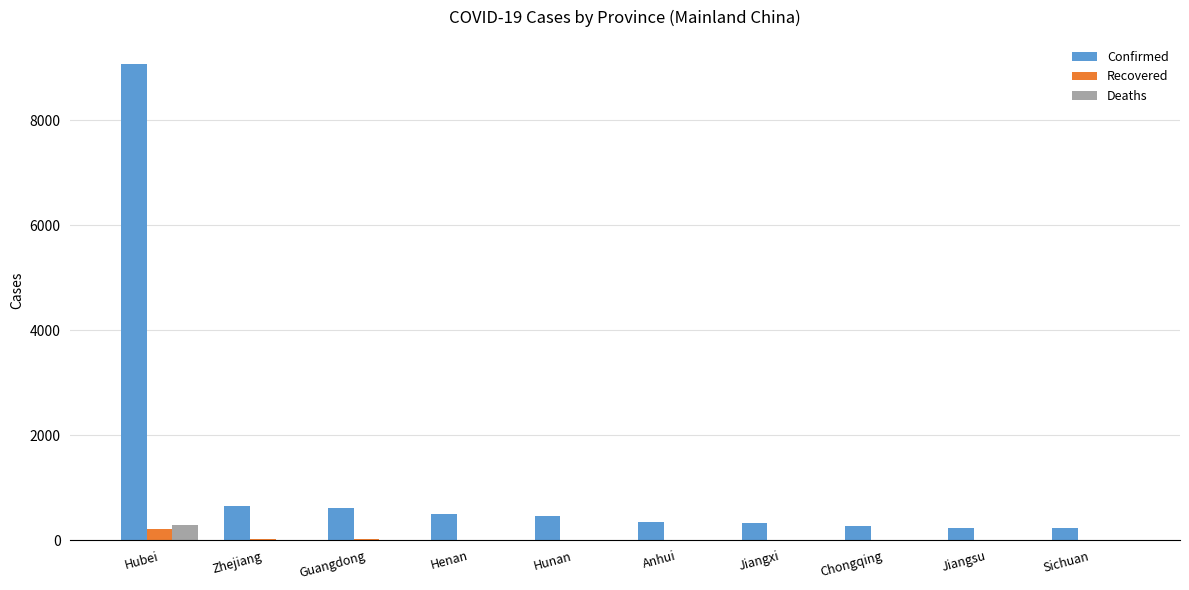

What is the greatest value displayed?

9074